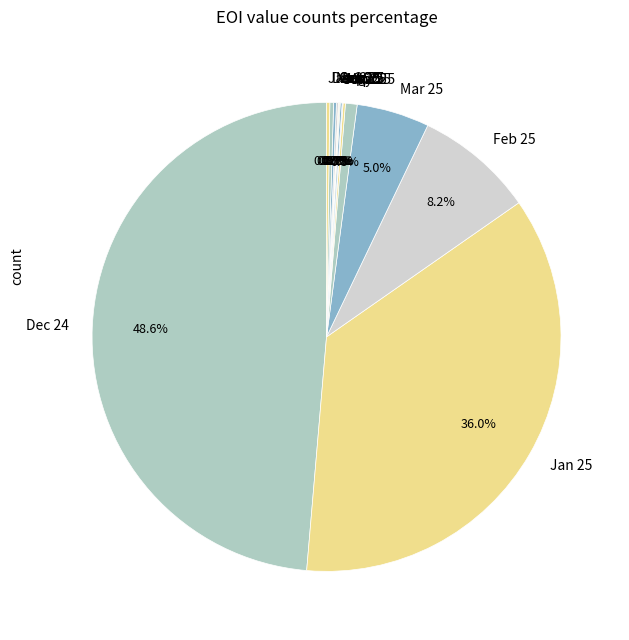

To the nearest percent, what portion does Feb 25 represent?

8%